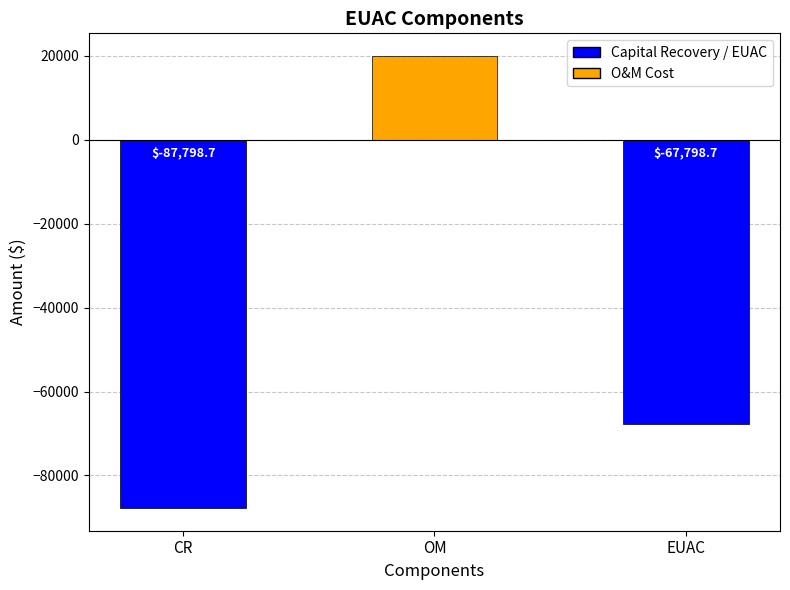

What is the label of the 2nd bar from the left?

OM